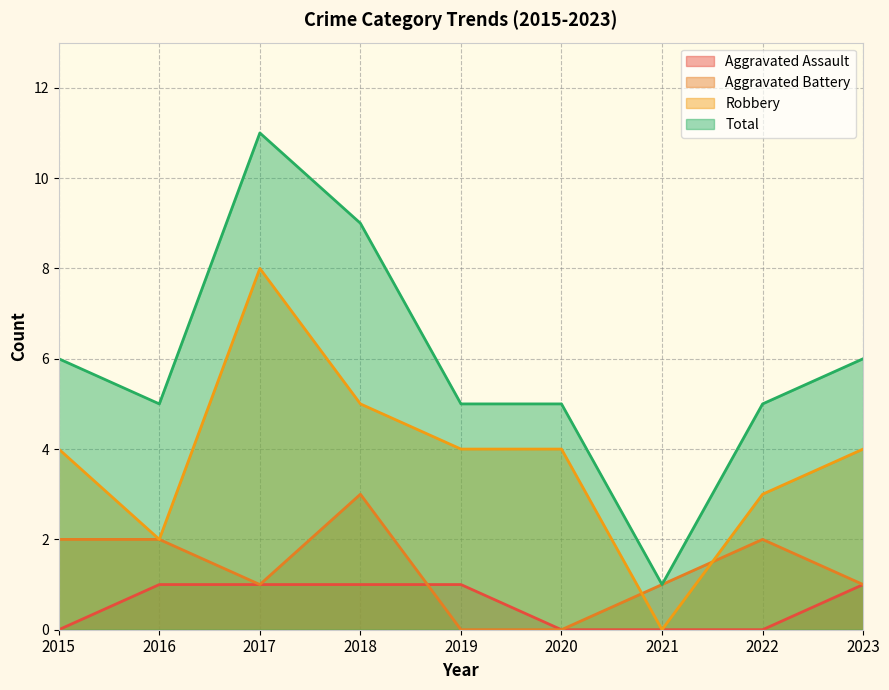

Where is the first local minimum for Robbery?

2016